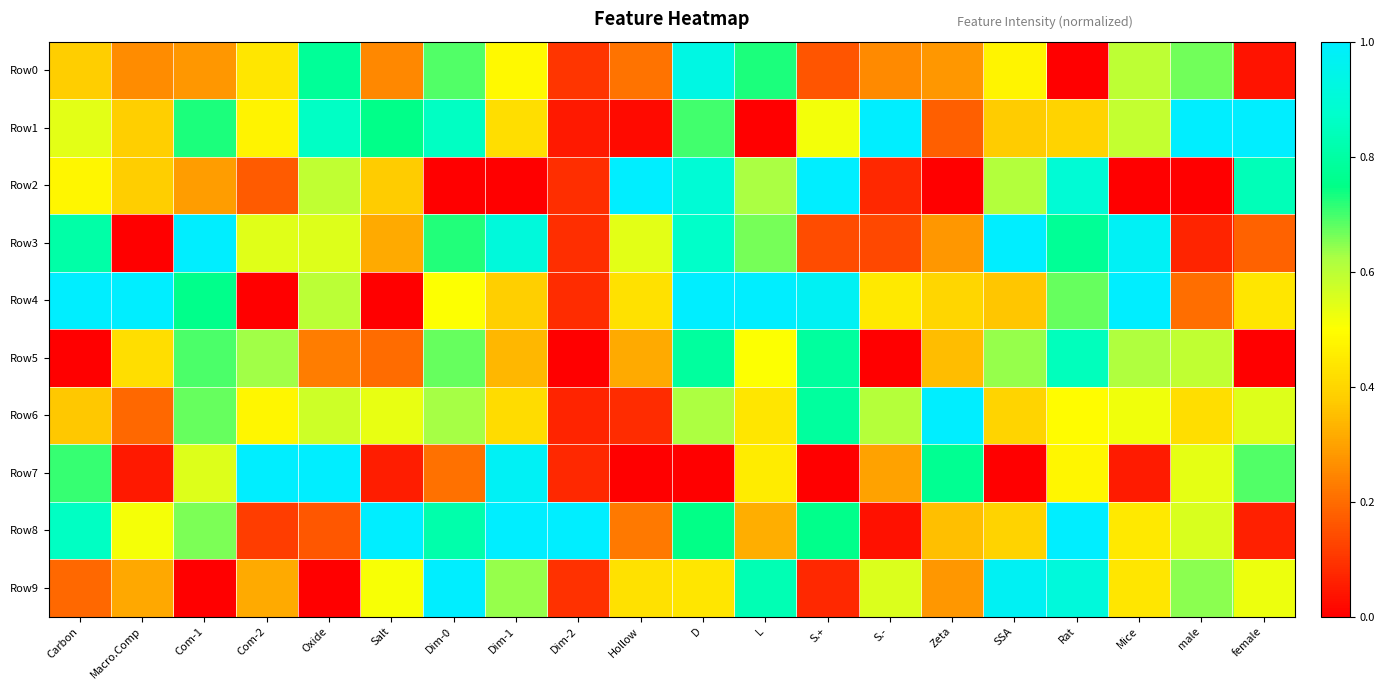

Which has a higher value, Com-2 or Com-1?

Com-2